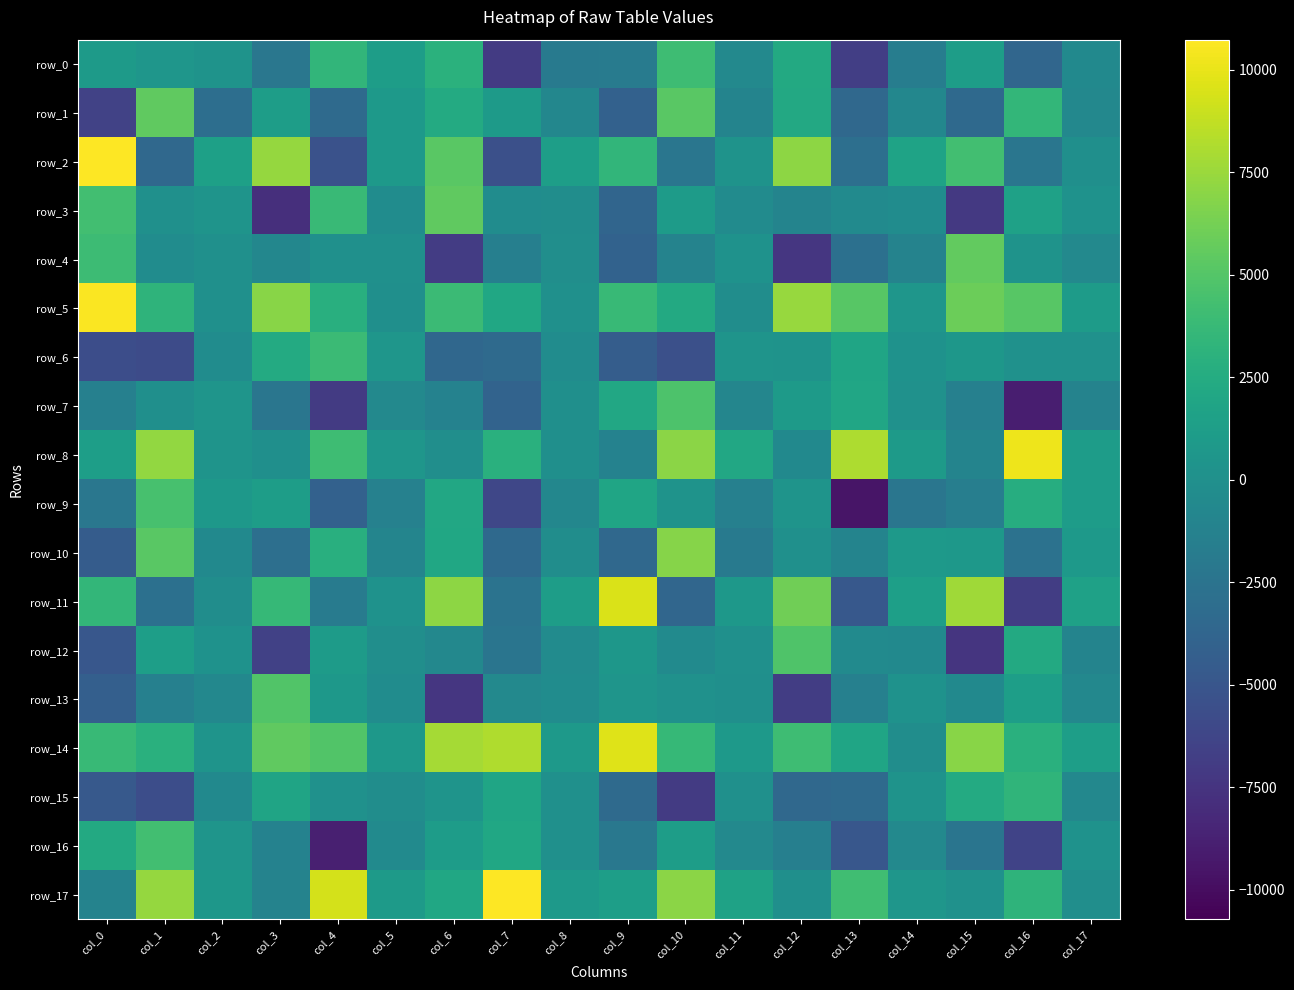

What is the minimum value for row_5?

-225.6